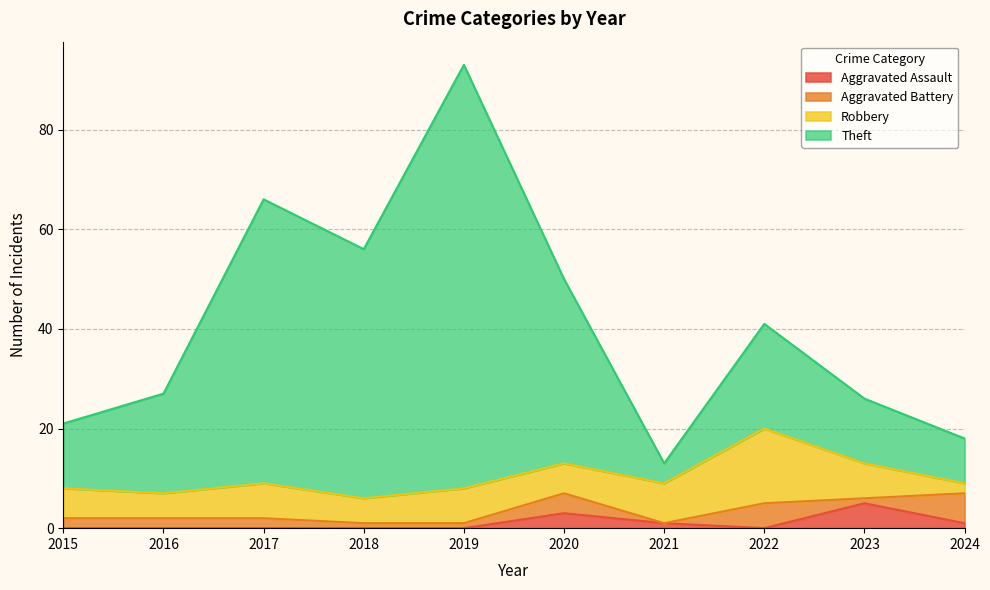

True or false: Aggravated Assault and Theft cross at least once.

False